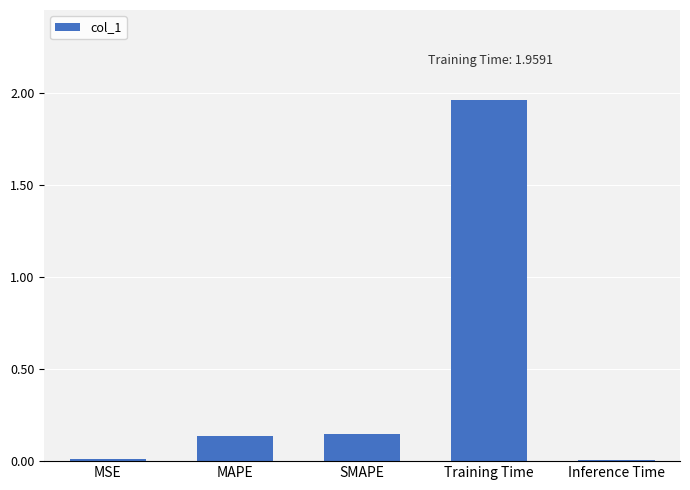

What is the sum of all values?

2.3